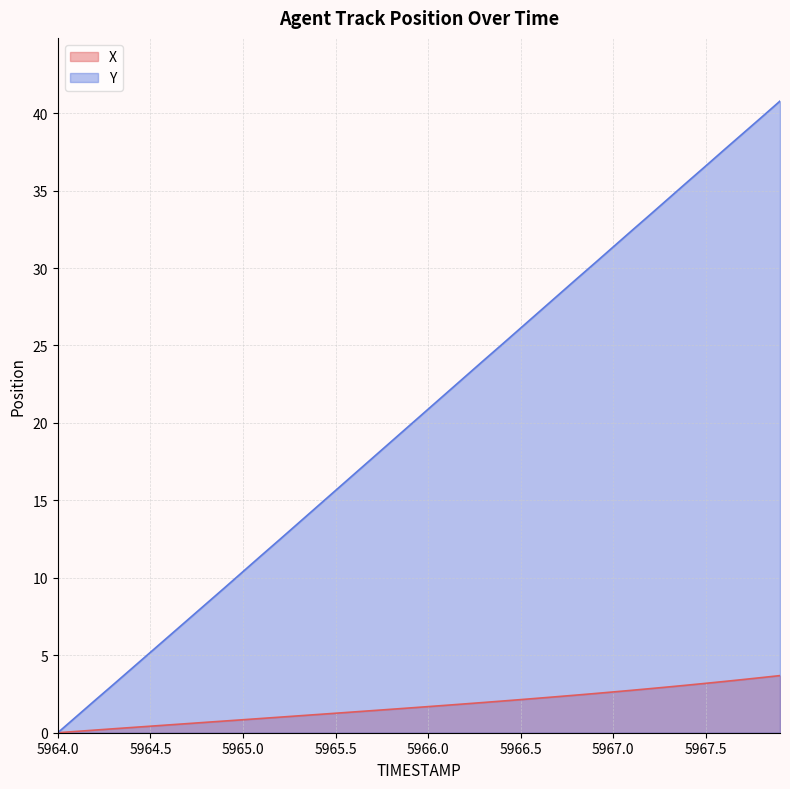

Count the number of categories in the chart.

40